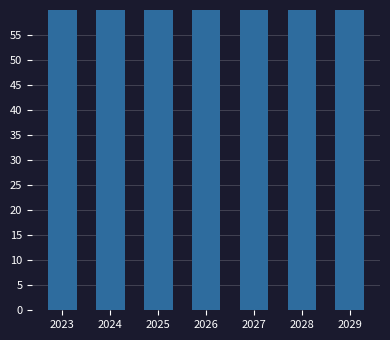

Which label corresponds to the smallest value in the chart?

2023